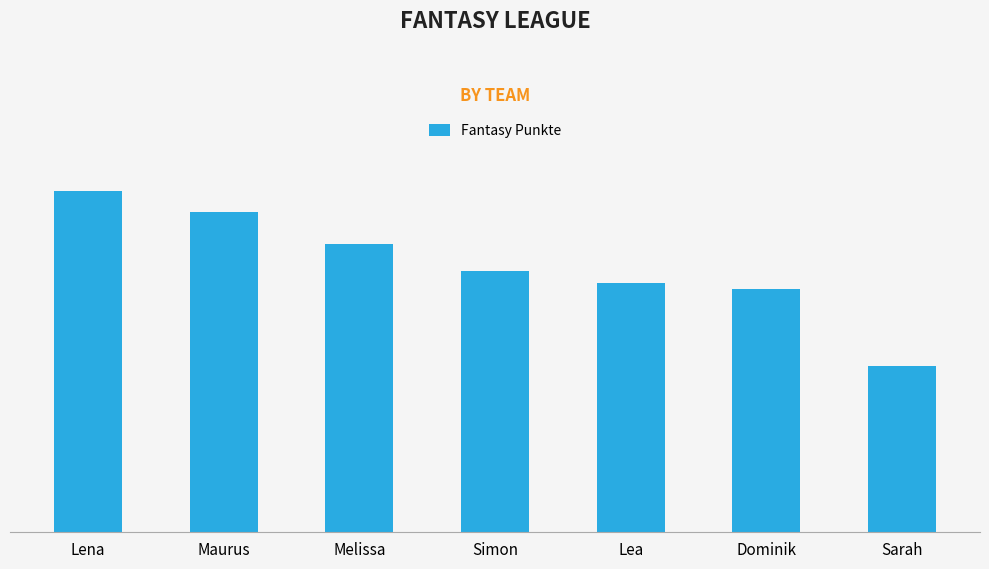

Reading left to right, what are all the values shown in this chart?

1402	1314	1185	1073	1023	999	684